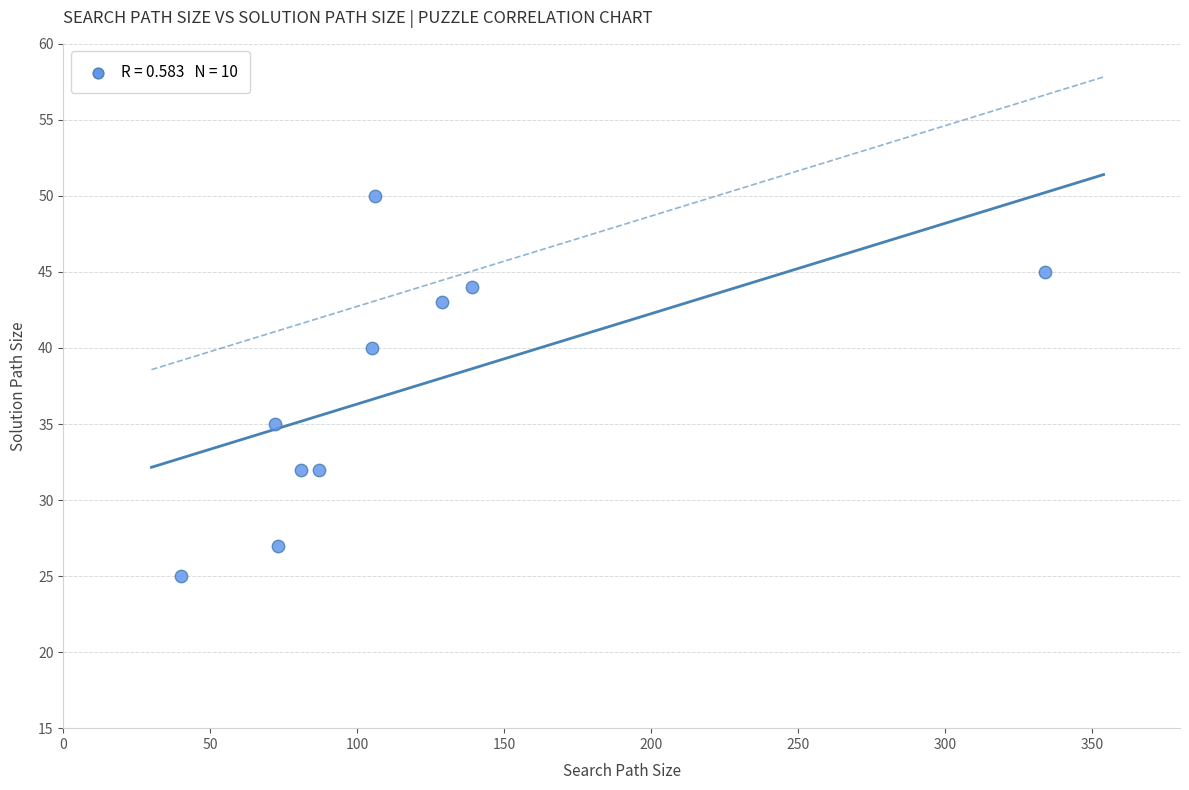

What is the range of Y values (max minus min)?

25